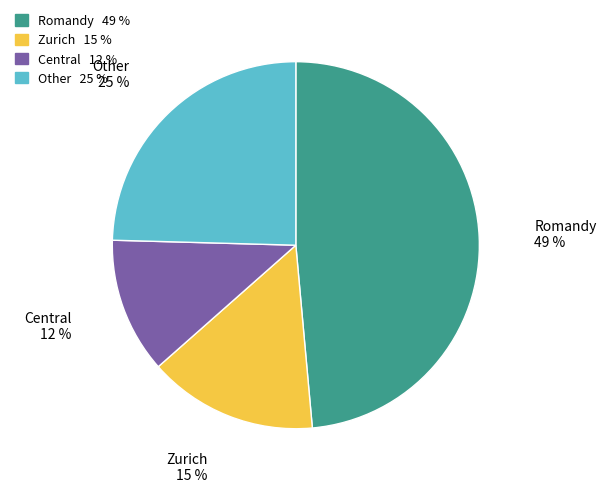

To the nearest percent, what is the difference between the largest and smallest slice percentages?

37%